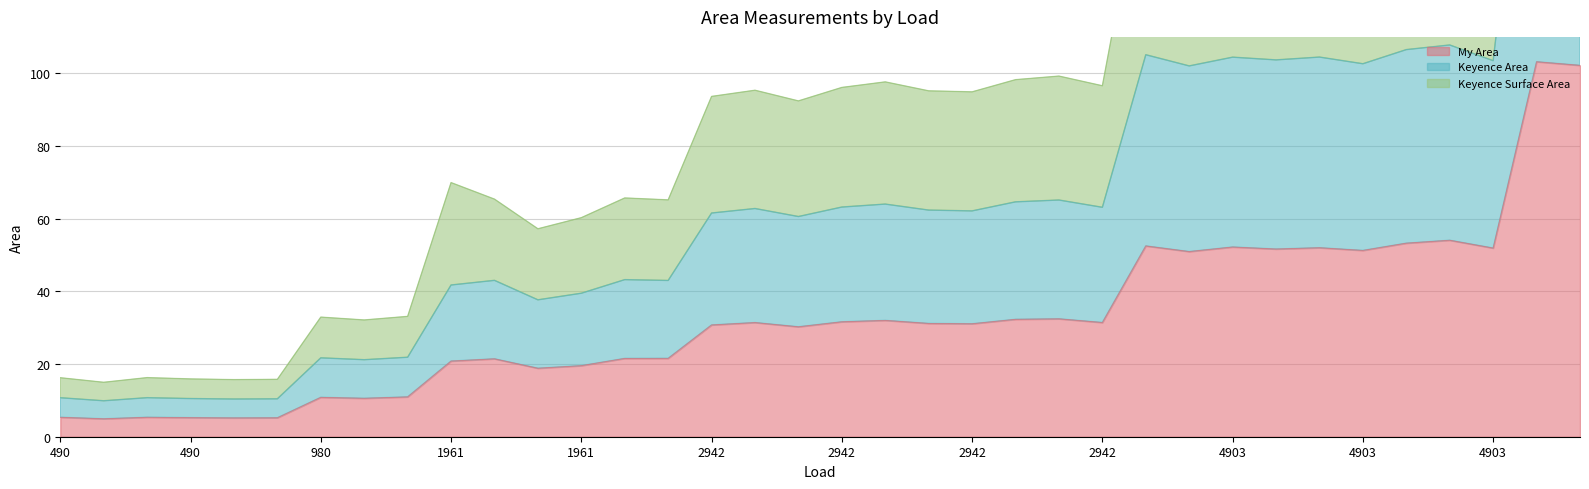

The Keyence Area series shows 98.8 at 2942. True or false?

False